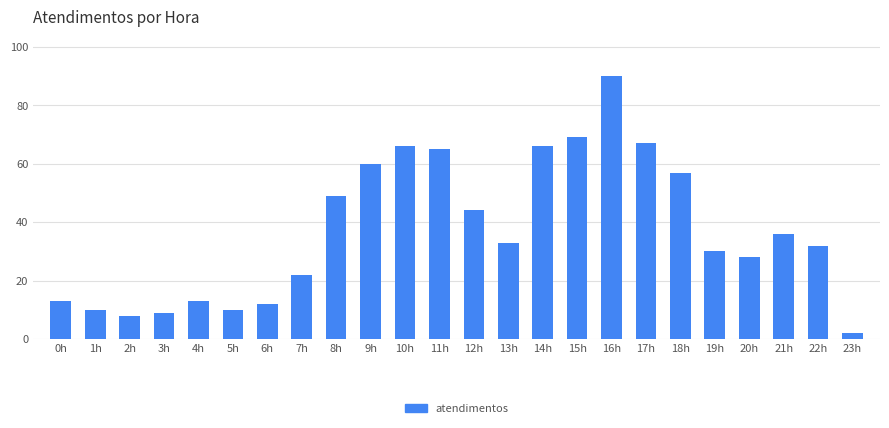

What is the smallest value displayed?

2